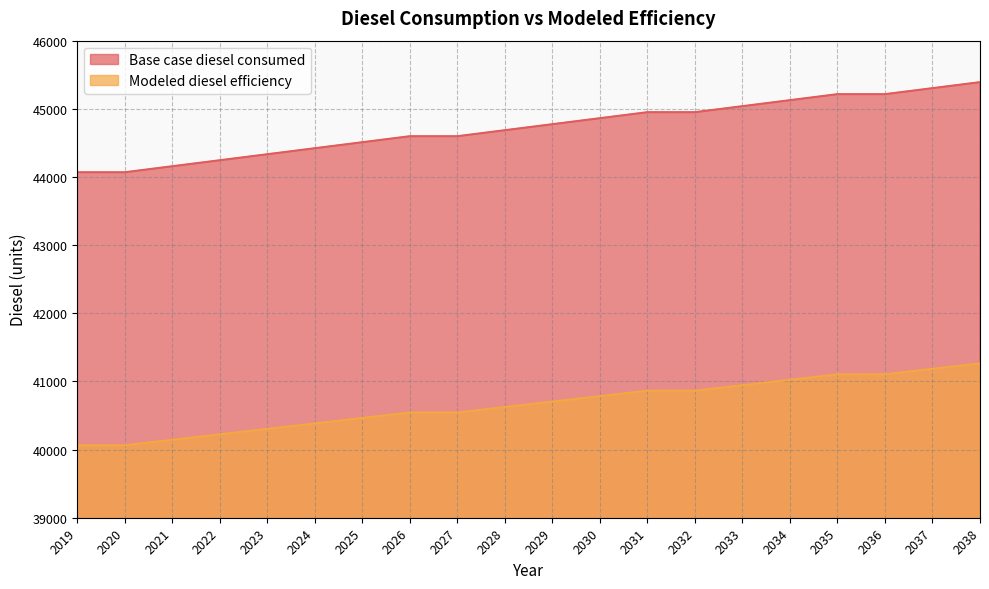

What is the value of the Base case diesel consumed point at the 17th from the left?

45214.9